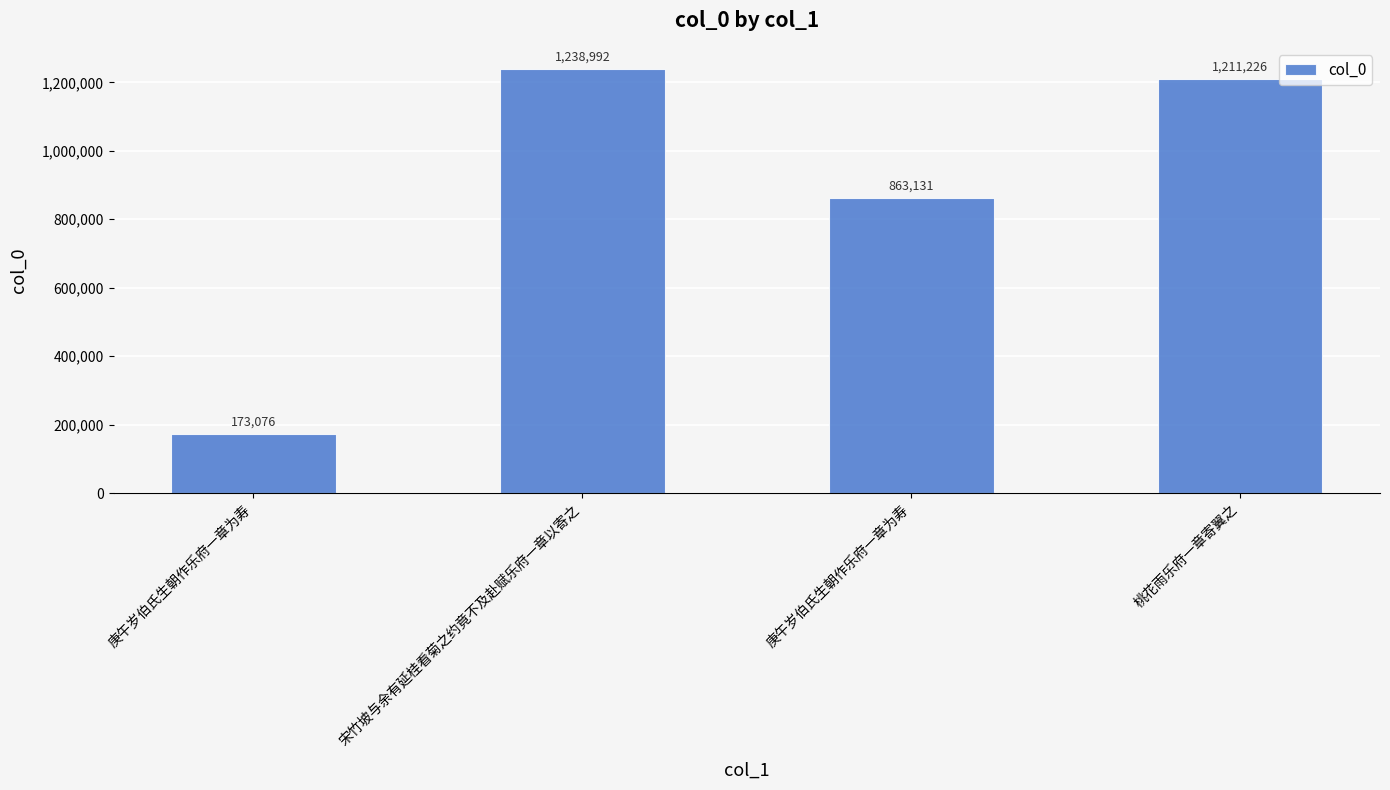

What is the sum of all values?

3486425